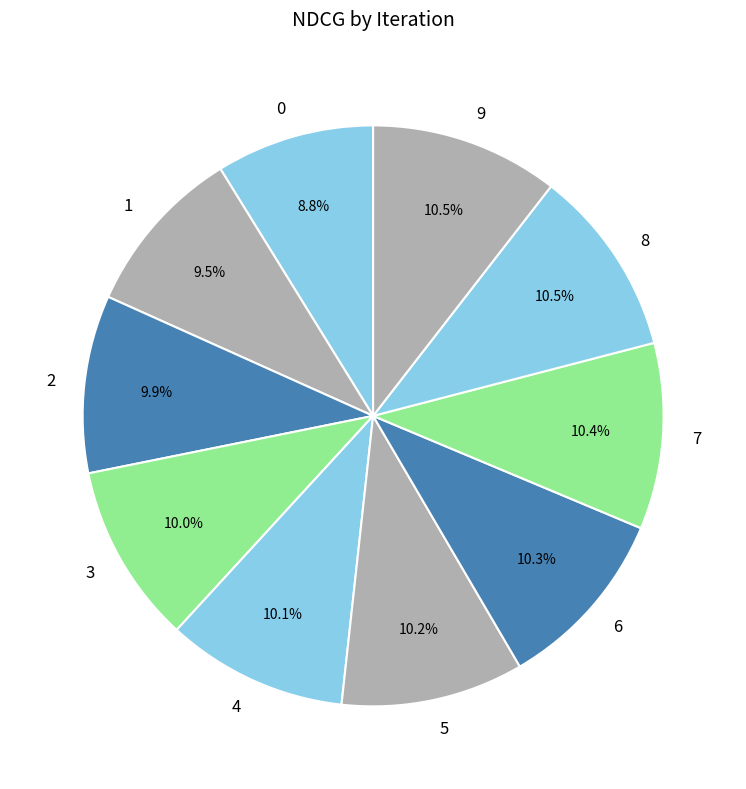

Count the number of slices in the pie.

10